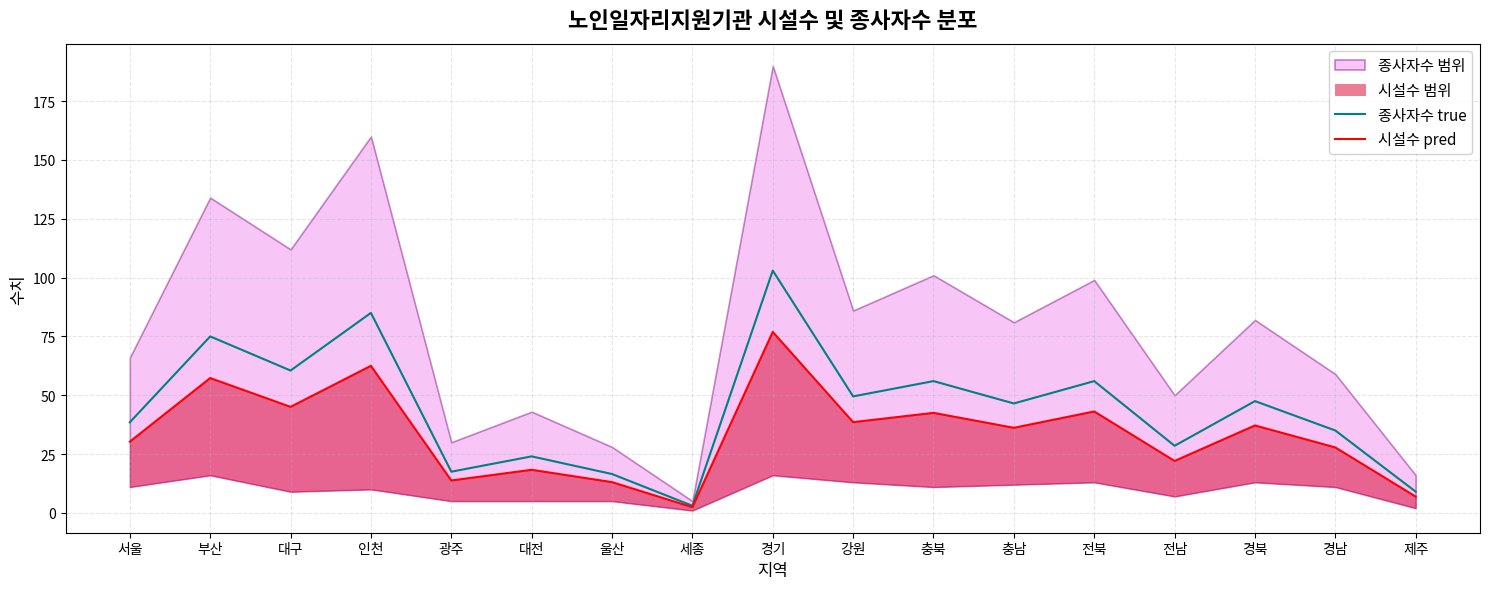

The 종사자수 true series shows 46.5 at 충남. True or false?

True